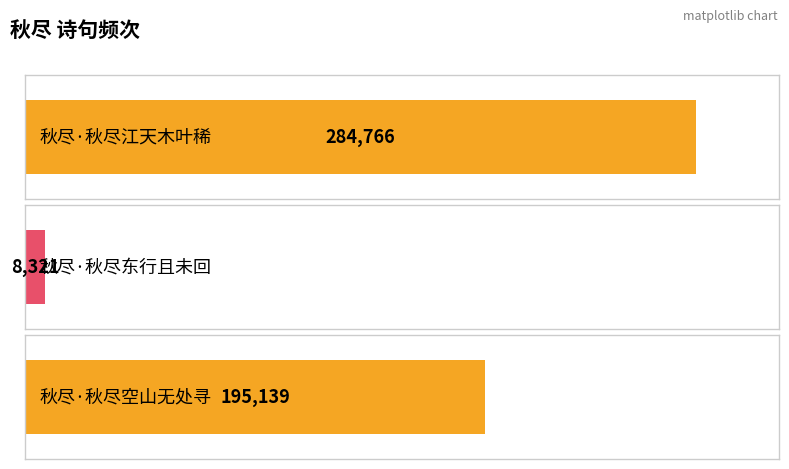

What is the sum of the values at 秋尽·秋尽东行且未回 and 秋尽·秋尽江天木叶稀?

293087